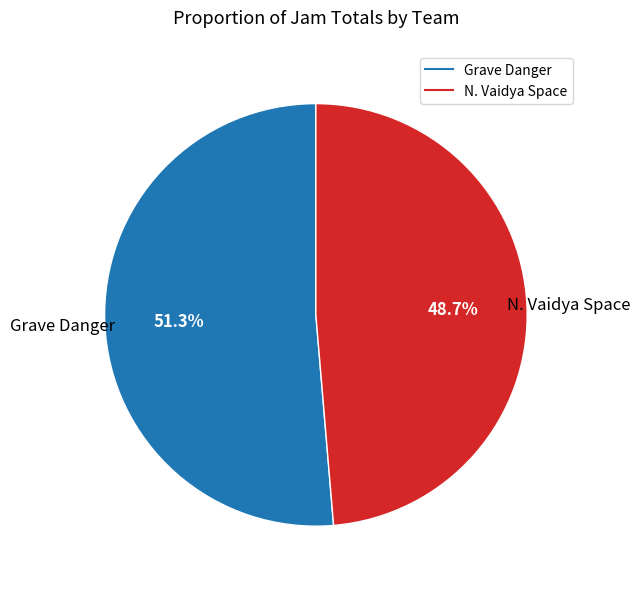

How many slices are in this pie chart?

2